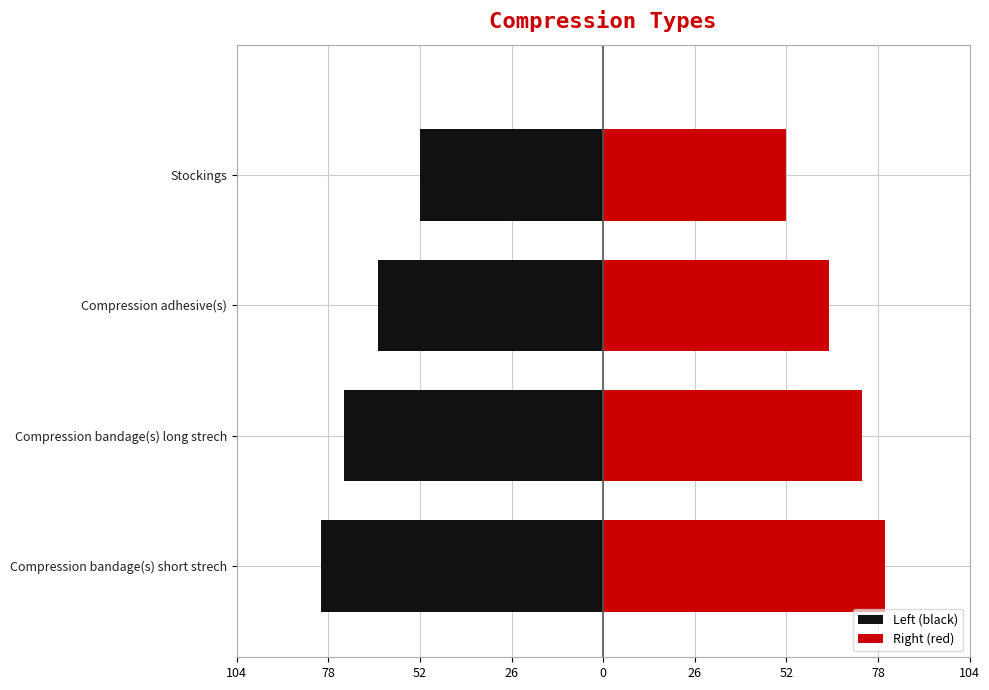

What is the difference between the second highest and minimum values in the Right (red) series?

21.6